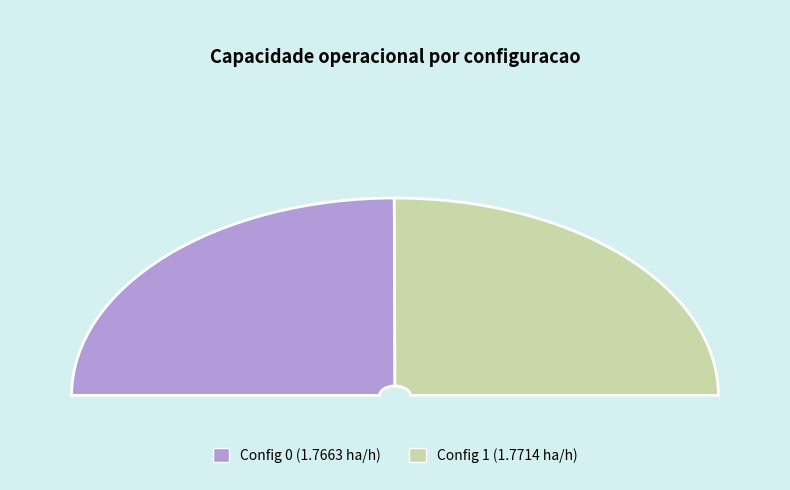

To the nearest percent, what is the combined percentage of 0 and 1?

100%